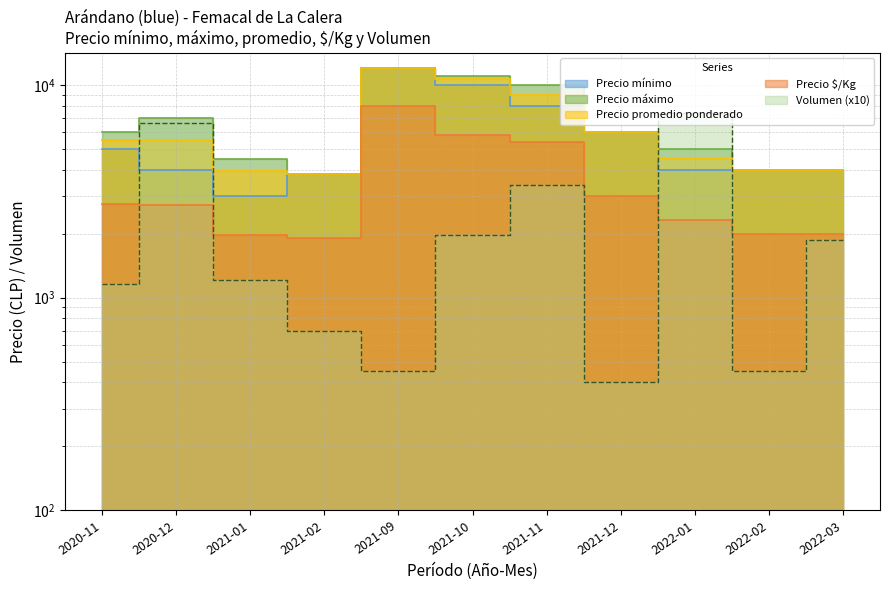

What is the maximum value for Precio promedio ponderado?

12000